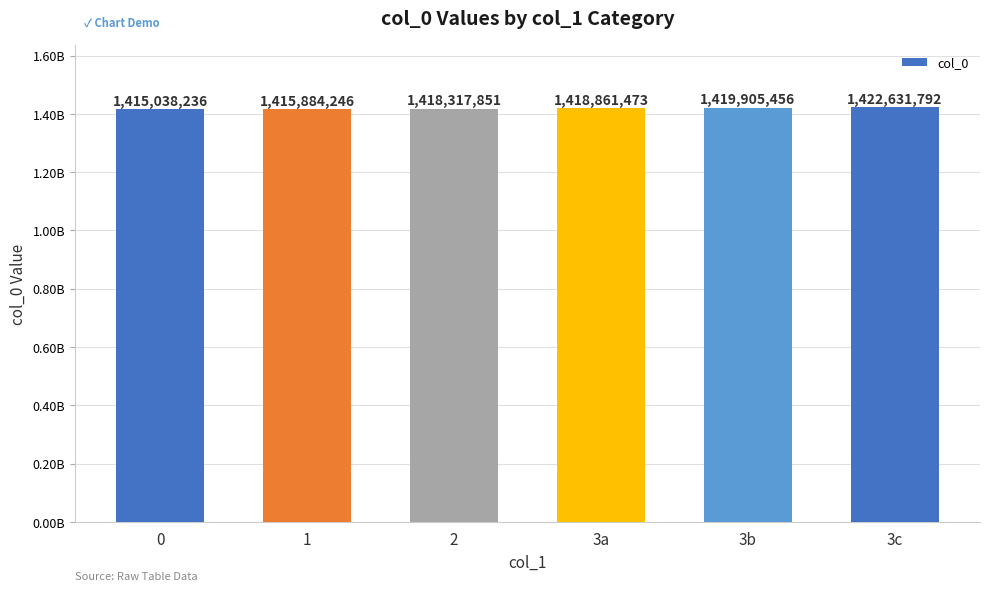

Does the chart contain any negative values?

No